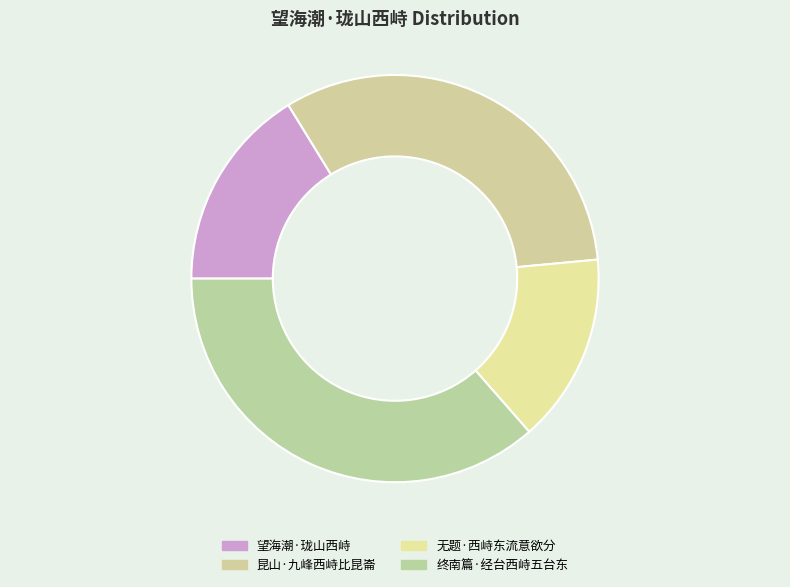

Rank the categories by value from lowest to highest.

无题·西峙东流意欲分, 望海潮·珑山西峙, 昆山·九峰西峙比昆崙, 终南篇·经台西峙五台东